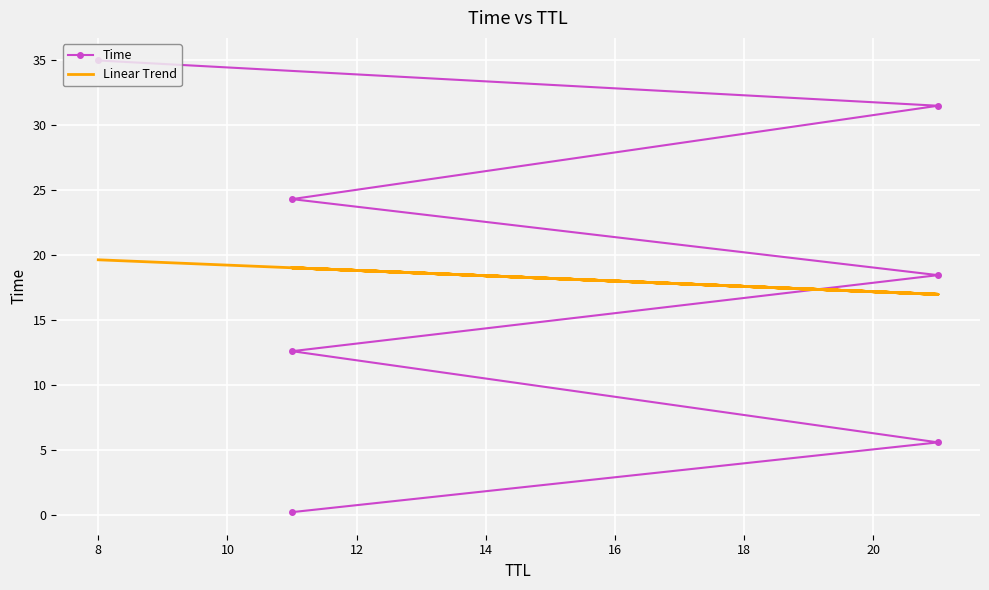

Which series has the largest total across all categories?

Linear Trend